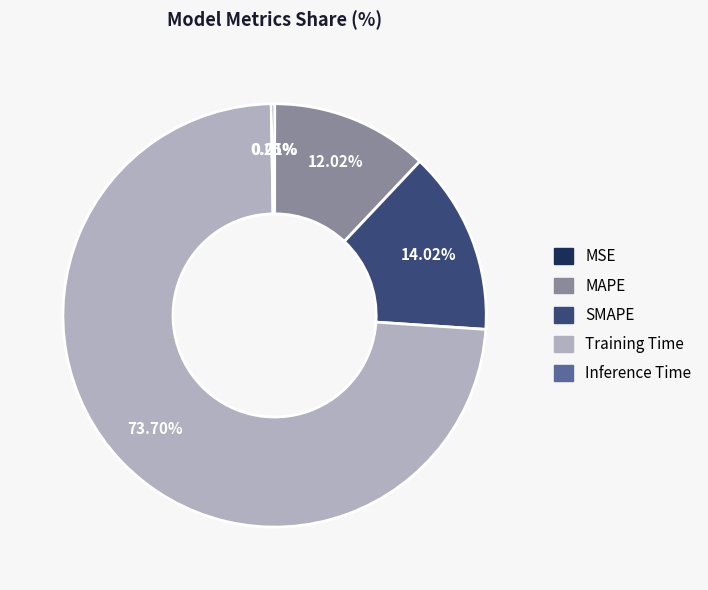

Between Training Time and SMAPE, which is larger?

Training Time